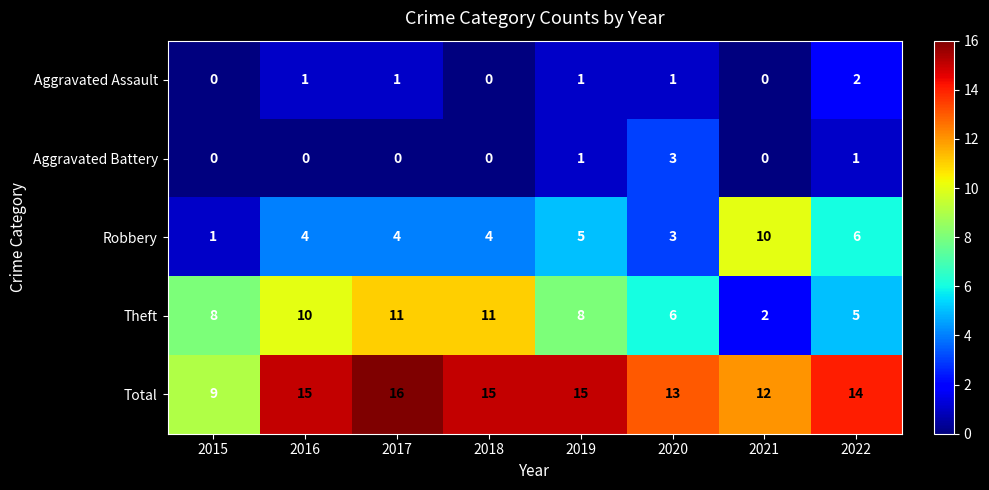

At which category is the sum across all series the highest?

2017